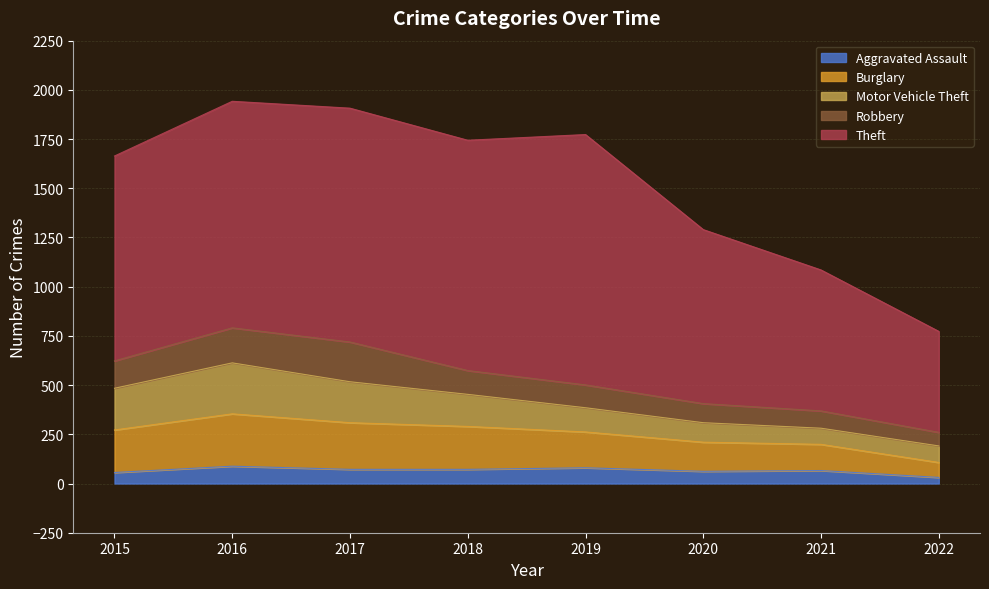

Reading left to right, list all the values displayed in this chart.

Aggravated Assault: 2015=56	2016=88	2017=72	2018=72	2019=80	2020=62	2021=66	2022=31
Burglary: 2015=216	2016=266	2017=237	2018=218	2019=182	2020=148	2021=133	2022=76
Motor Vehicle Theft: 2015=212	2016=259	2017=208	2018=163	2019=123	2020=99	2021=82	2022=84
Robbery: 2015=139	2016=178	2017=202	2018=121	2019=116	2020=97	2021=88	2022=69
Theft: 2015=1041	2016=1151	2017=1188	2018=1170	2019=1272	2020=884	2021=716	2022=513